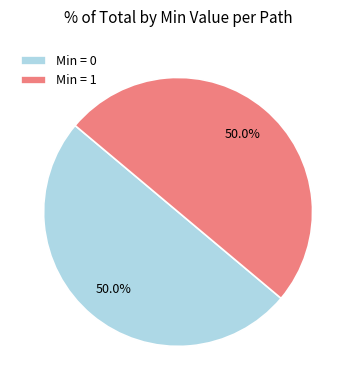

Approximately how many times larger is the value at Min = 0 compared to Min = 1?

1.0